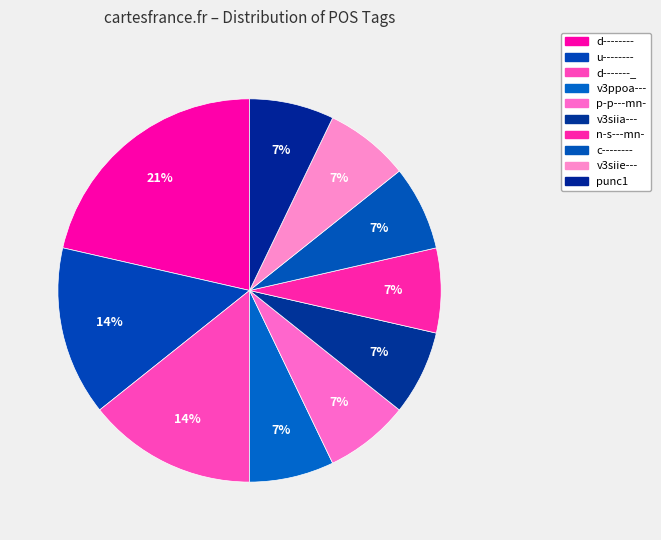

Is there any slice that represents more than half of the pie?

No